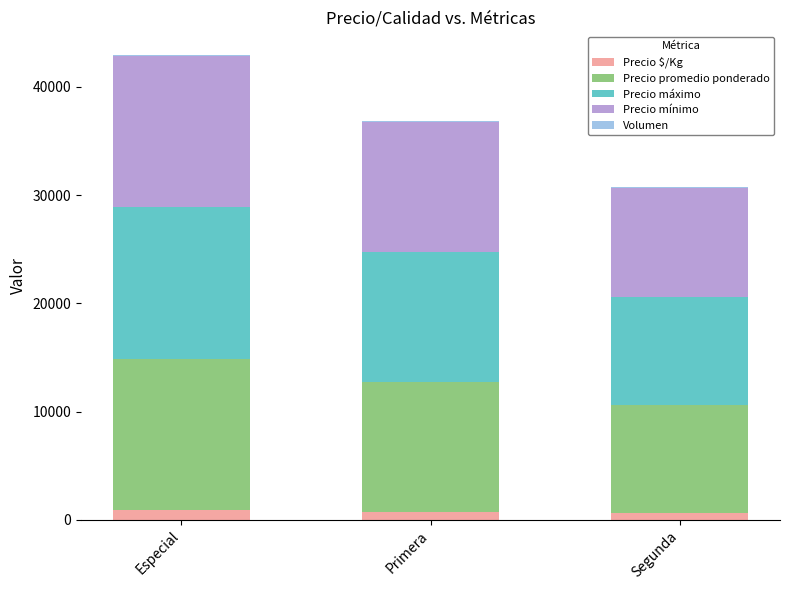

What is the sum of the Precio $/Kg values at Especial and Primera?

1625